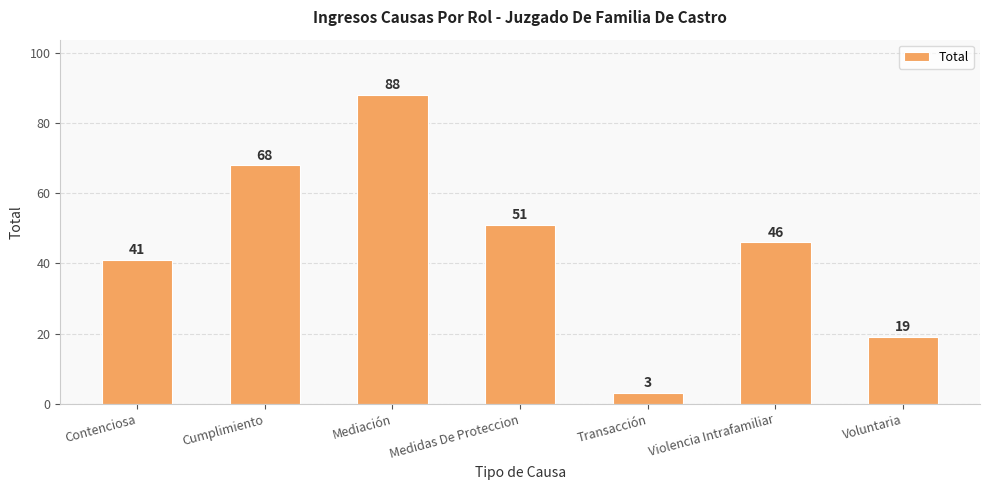

What value does the data have at Voluntaria, to the nearest 5?

20